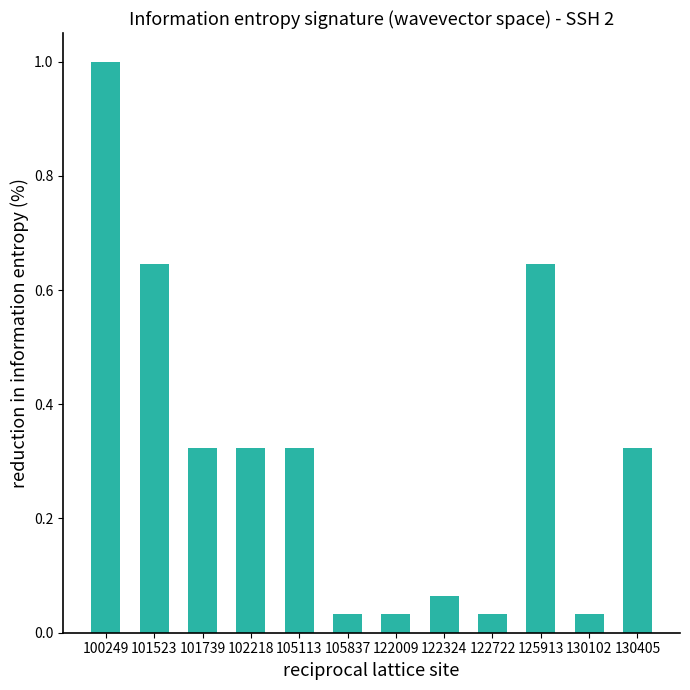

Between 105113 and 122009, which is larger?

105113